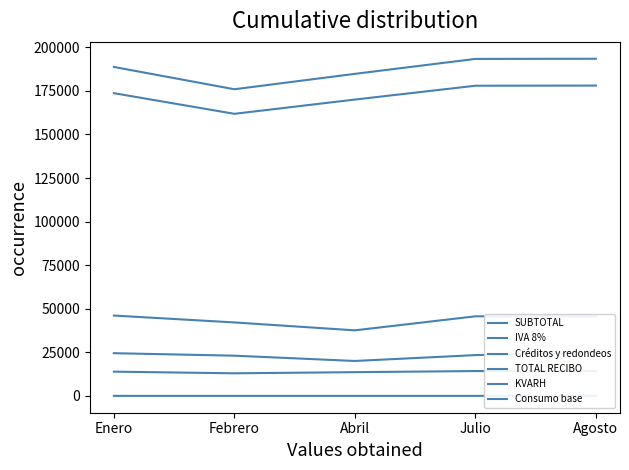

True or false: SUBTOTAL and IVA 8% cross at least once.

False